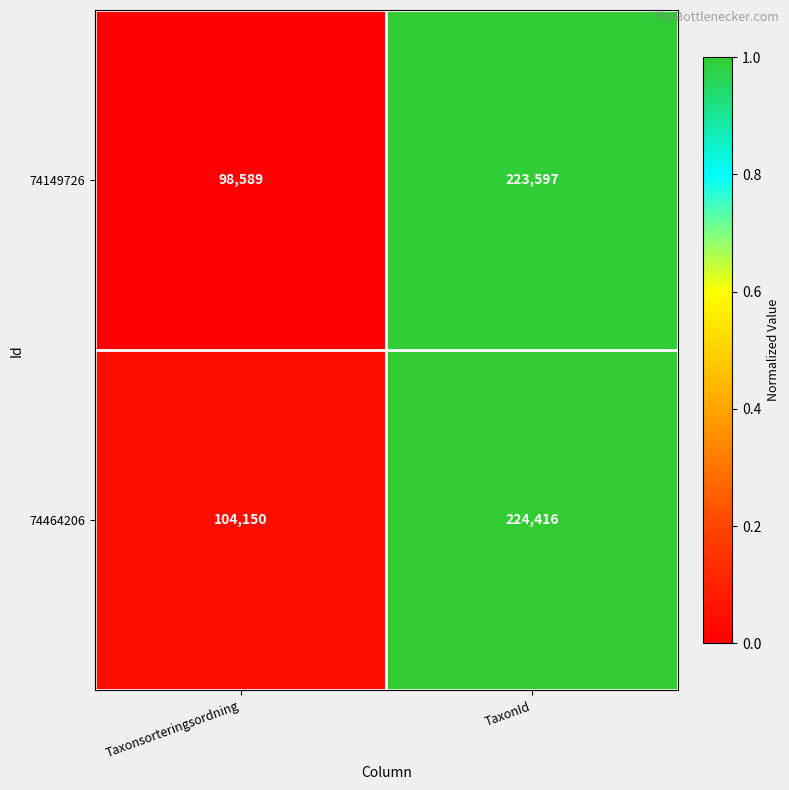

What is the difference between the maximum and minimum values in the 74464206 series?

120266